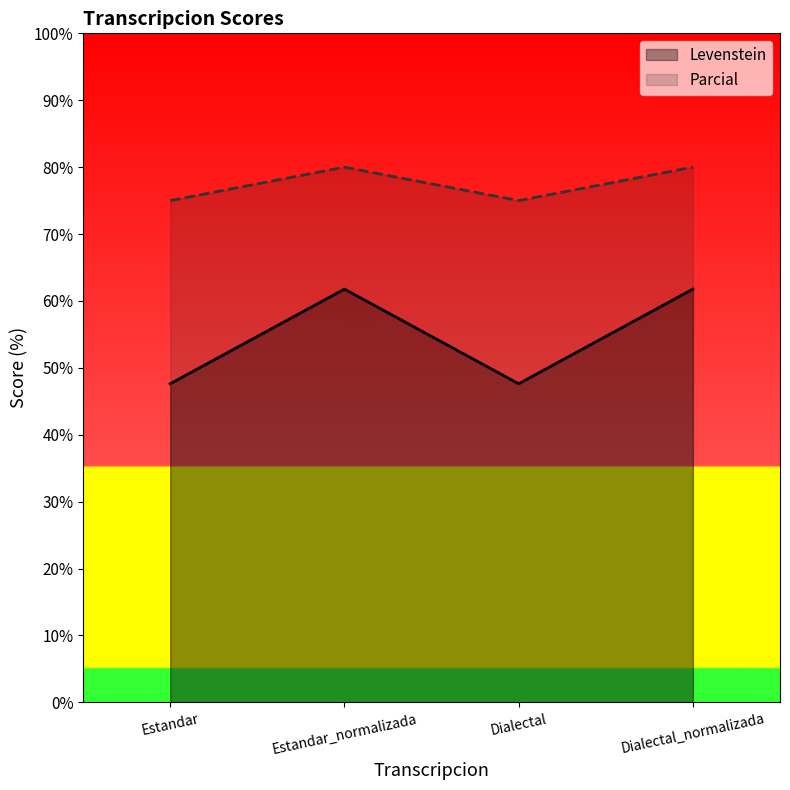

True or false: Levenstein and Parcial intersect in this chart.

False